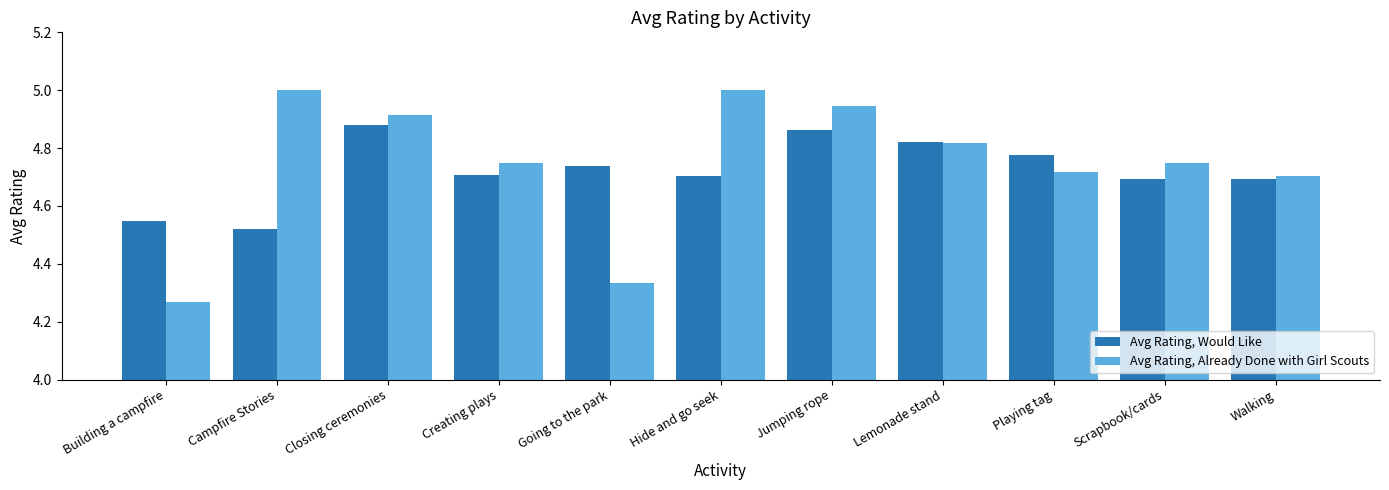

True or false: Avg Rating, Already Done with Girl Scouts has a value of 4.7 at Playing tag.

True